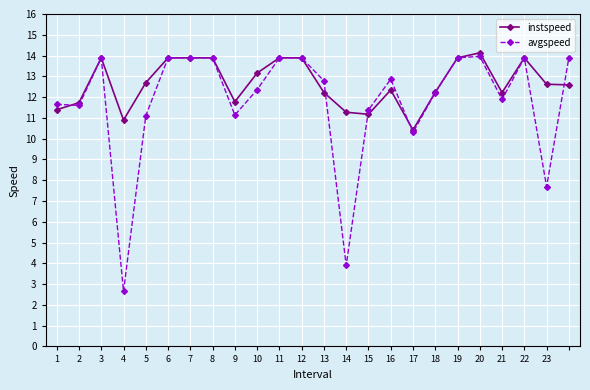

Rank the series by their average value, from highest to lowest.

instspeed, avgspeed